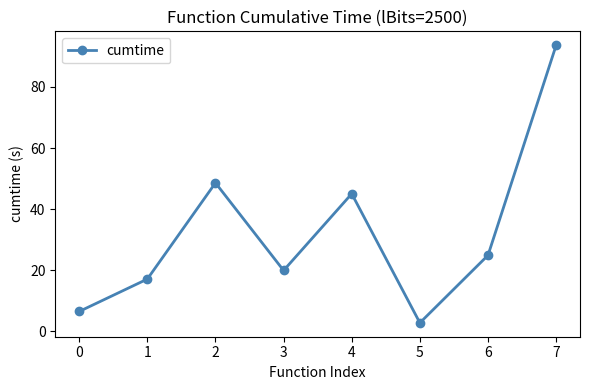

Count the number of values greater than 24.

4